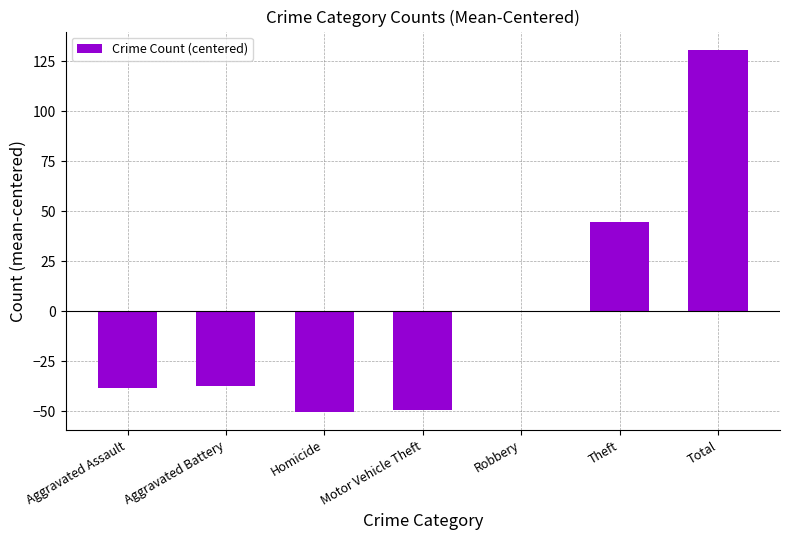

Reading left to right, extract all data points from this chart.

-38.3	-37.3	-50.3	-49.3	-0.3	44.7	130.7